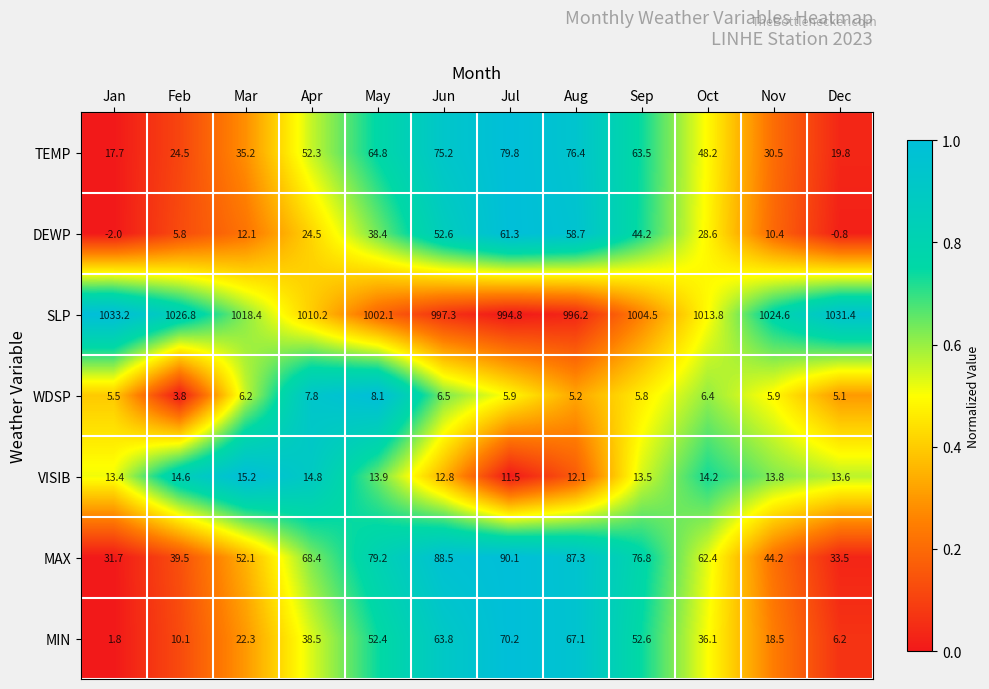

At how many categories does at least one series exceed 0?

12